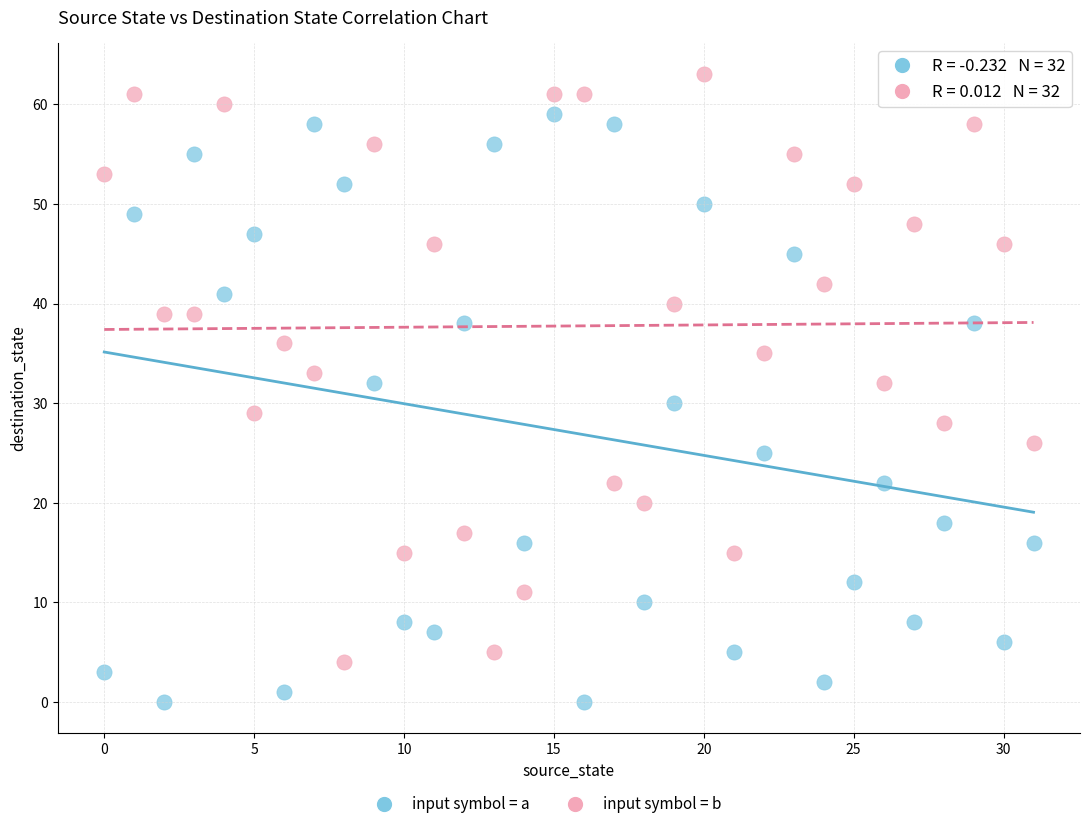

Across all data points, what is the range of Y values (max minus min)?

63